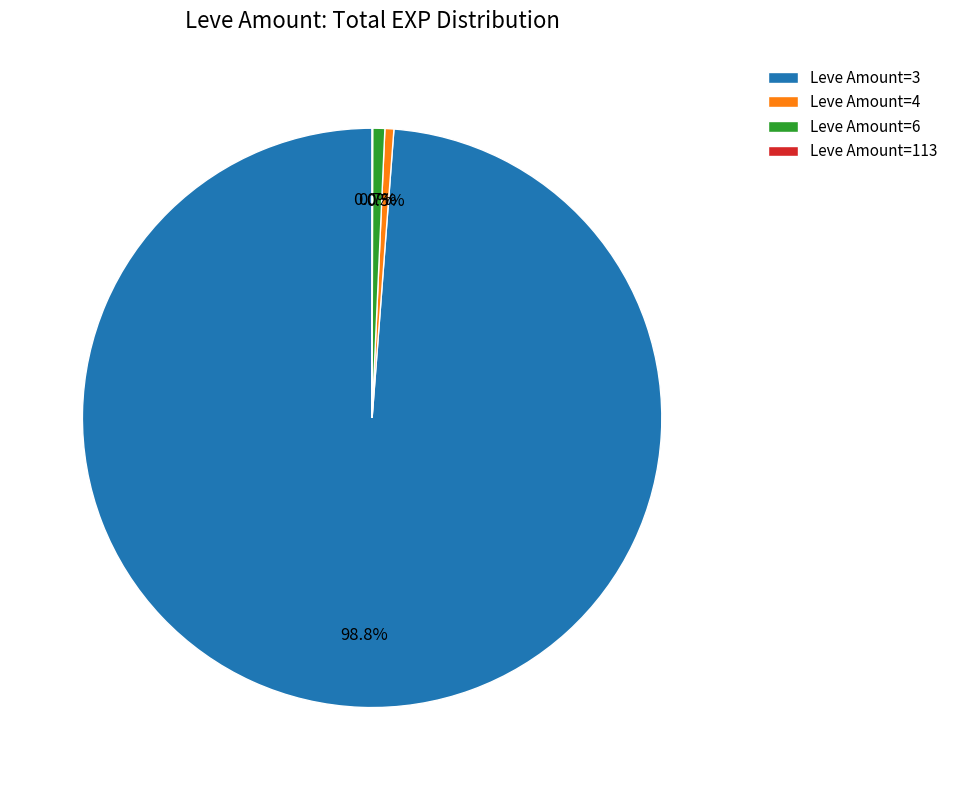

Which slice is the largest?

Leve Amount=3